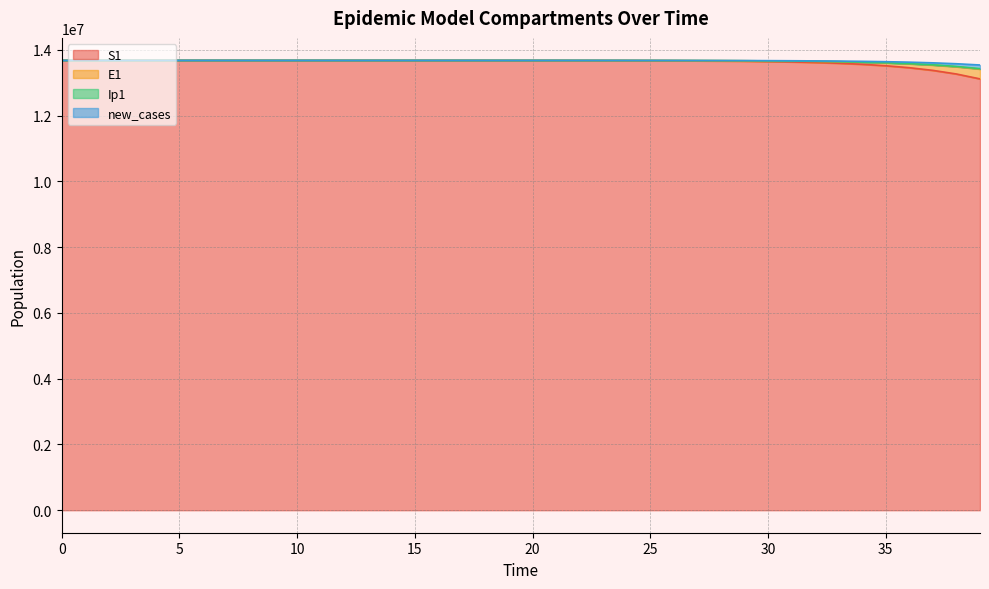

At how many categories does at least one series exceed 13193770?

40